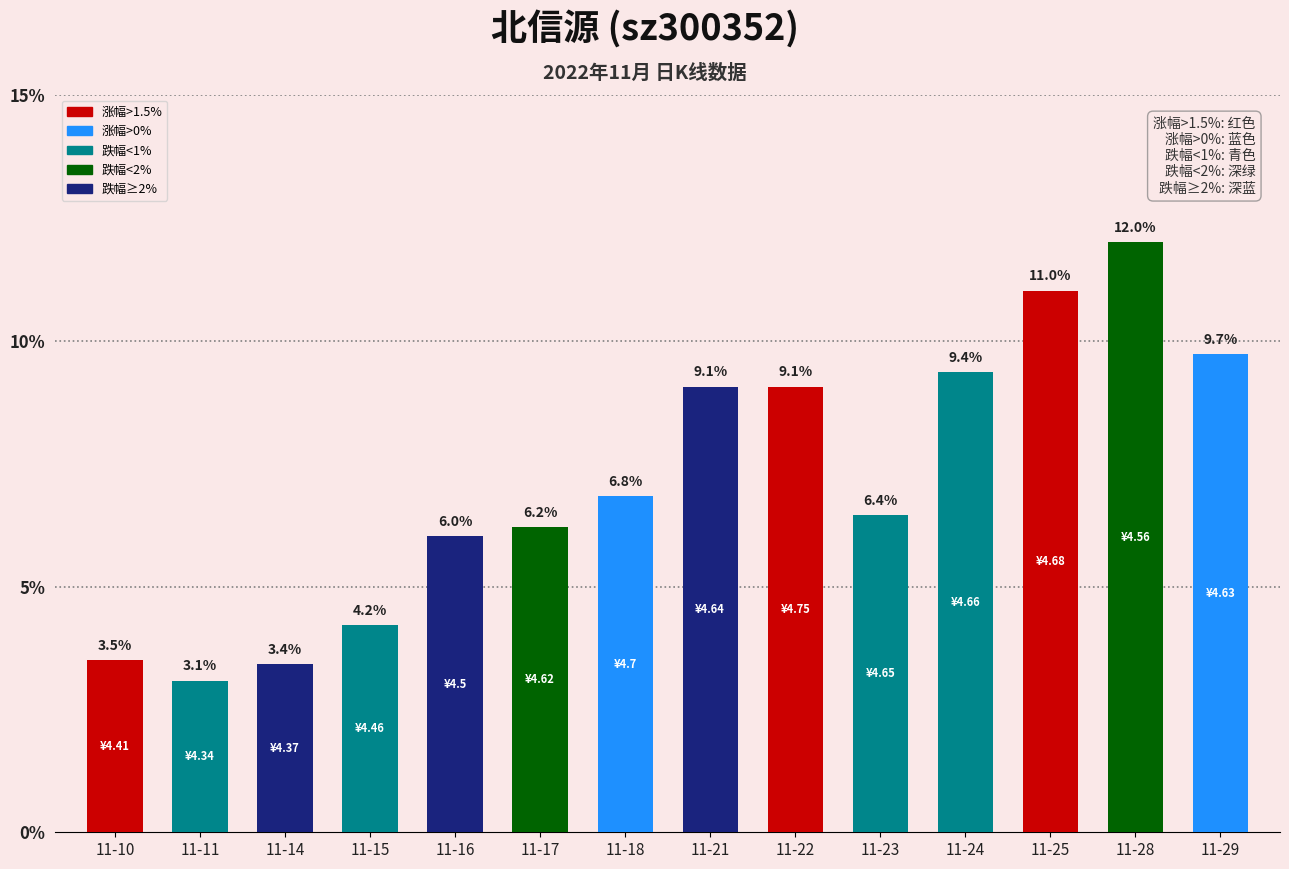

Does the chart contain any negative values?

No